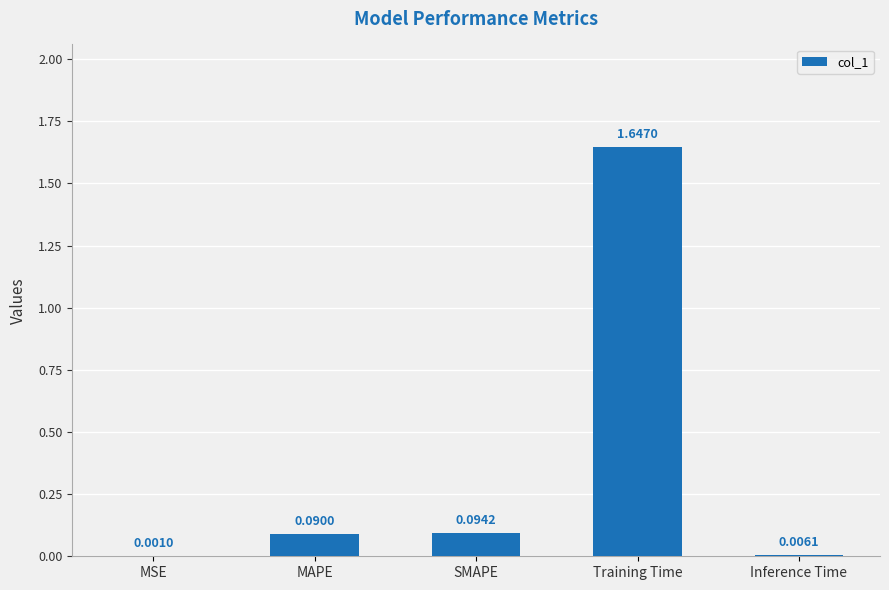

What is the change in value from MSE to Training Time?

+1.6